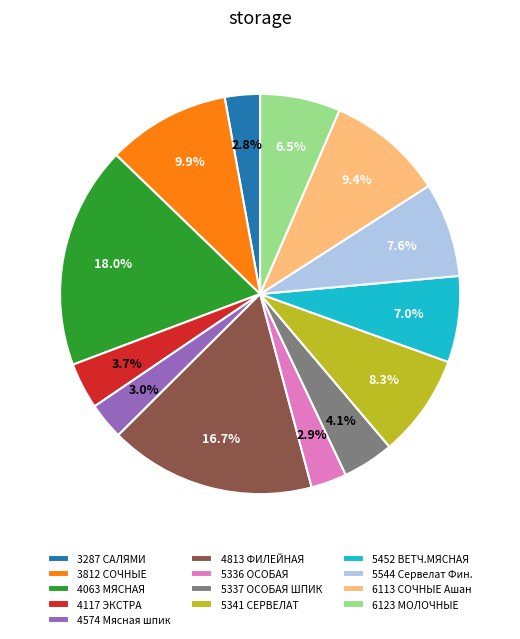

Does any single category account for the majority?

No